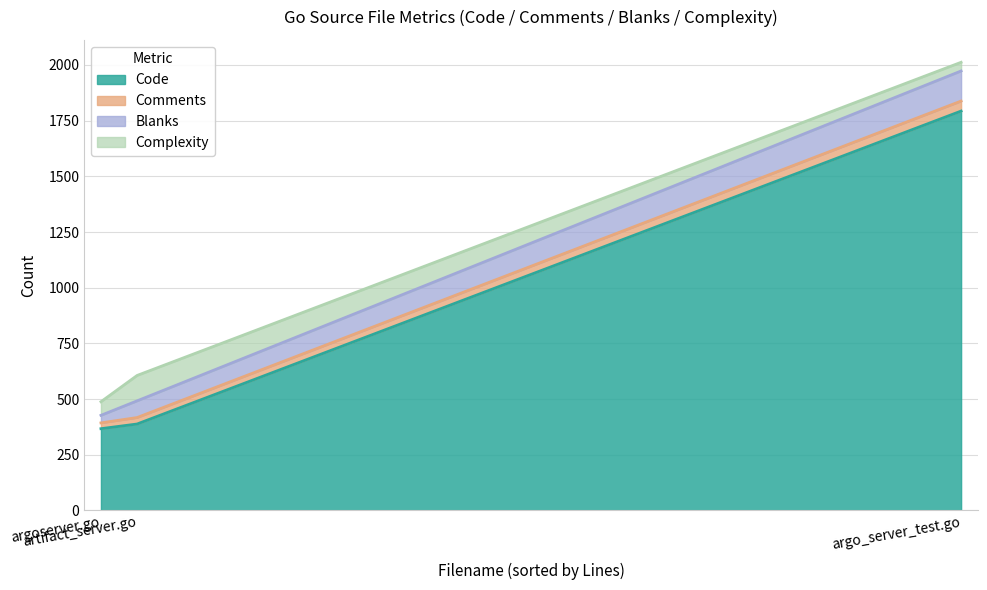

At how many categories does at least one series exceed 444?

1